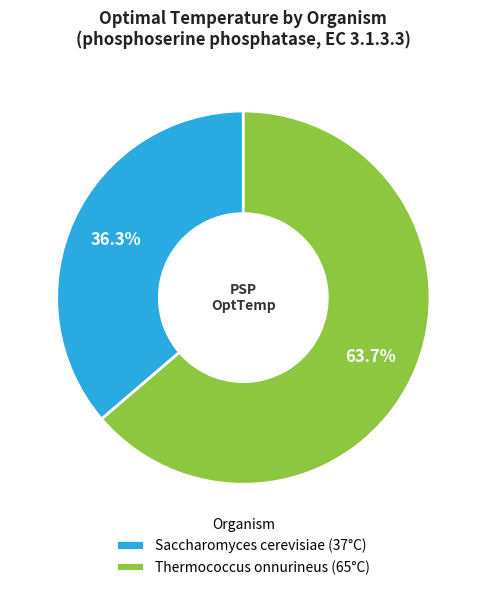

What is the total percentage of Thermococcus onnurineus and Saccharomyces cerevisiae?

100.0%